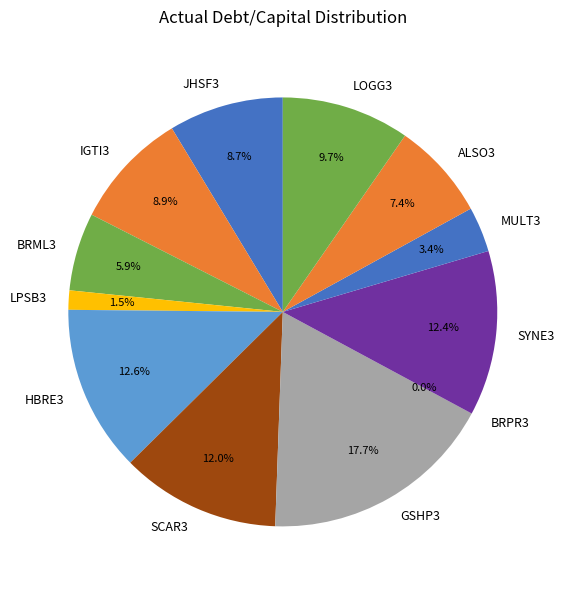

What percentage is NOT represented by ALSO3?

92.6%